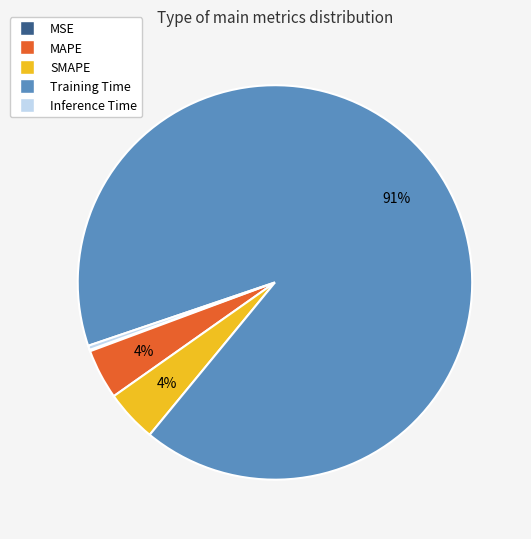

The Training Time slice represents 91% of the pie. True or false?

True